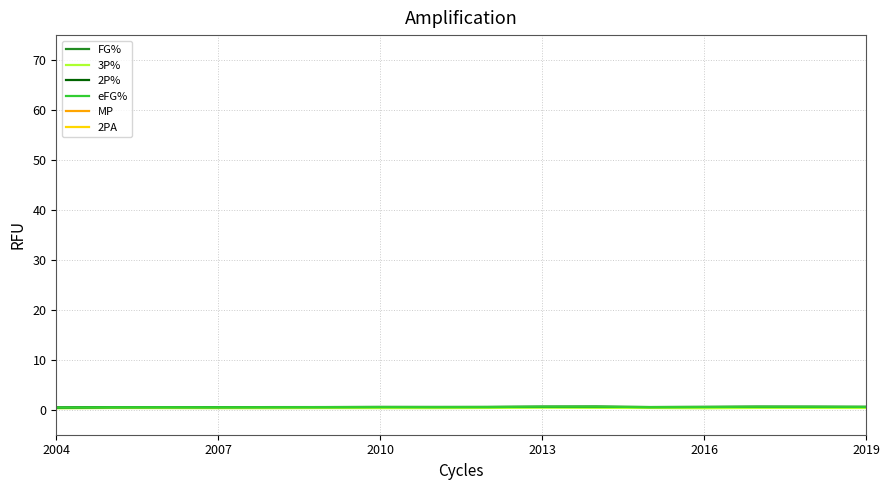

Is it true that 2P% equals 0.5 at 2007?

True